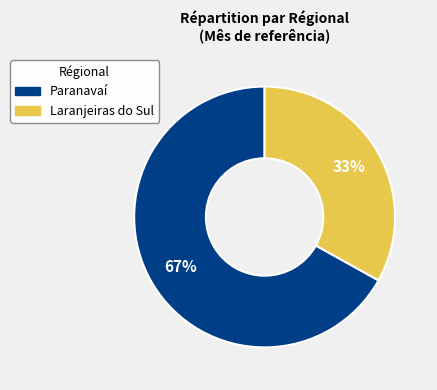

Which has a higher value, Laranjeiras do Sul or Paranavaí?

Paranavaí